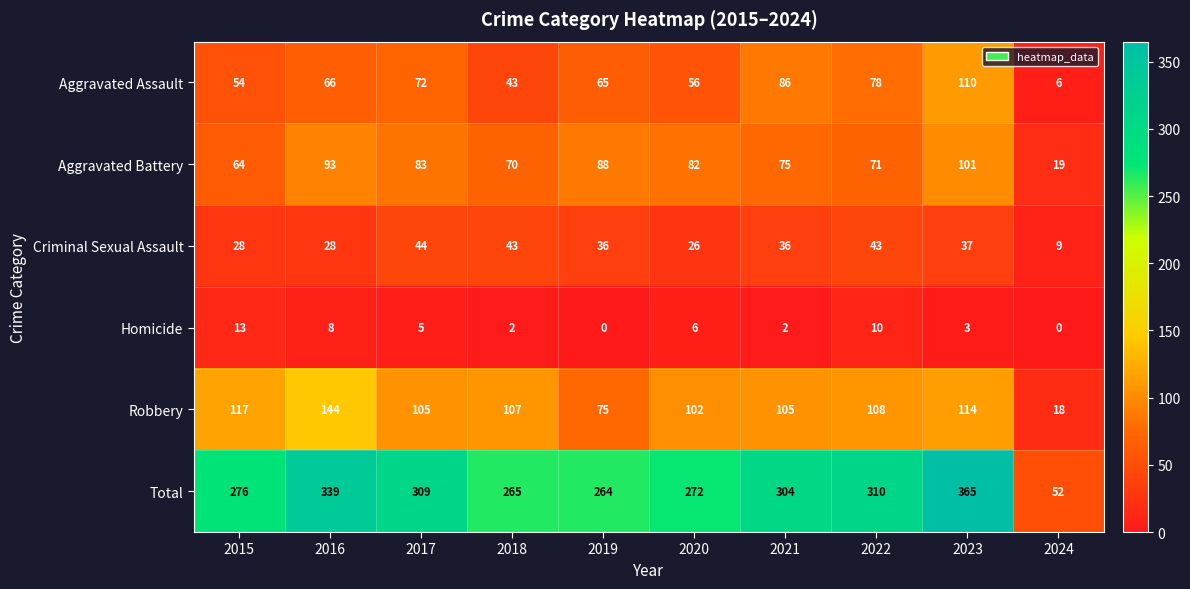

What is the total value across all series at 2015?

552